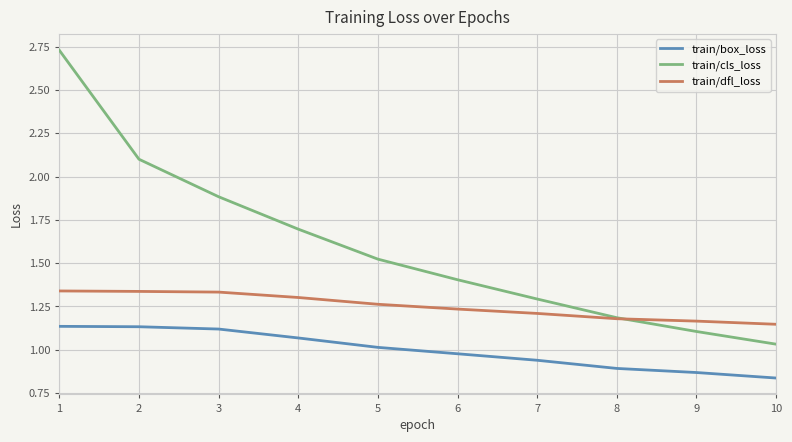

True or false: train/cls_loss and train/box_loss cross at least once.

False